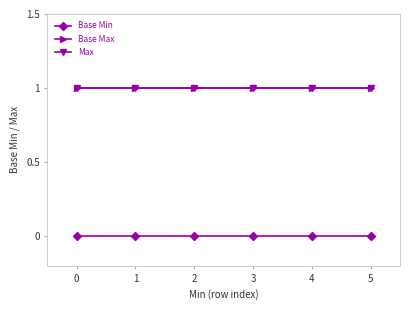

Rank the series at 2 from lowest to highest value.

Base Min, Base Max, Max